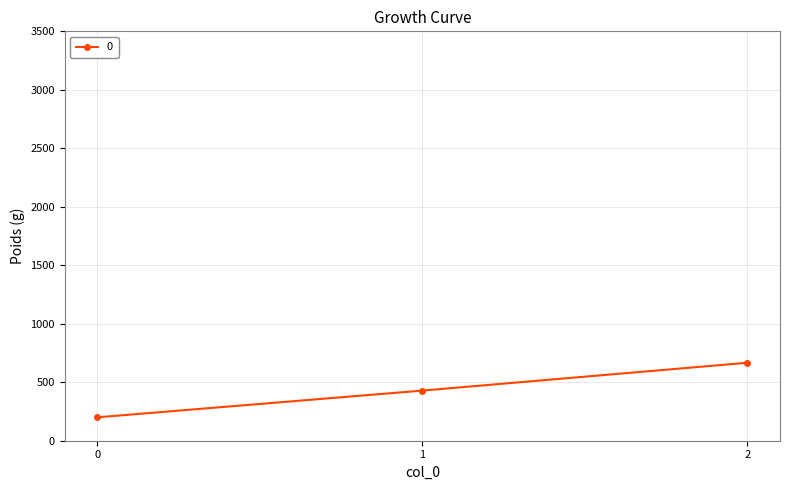

How many series are shown in this chart?

1